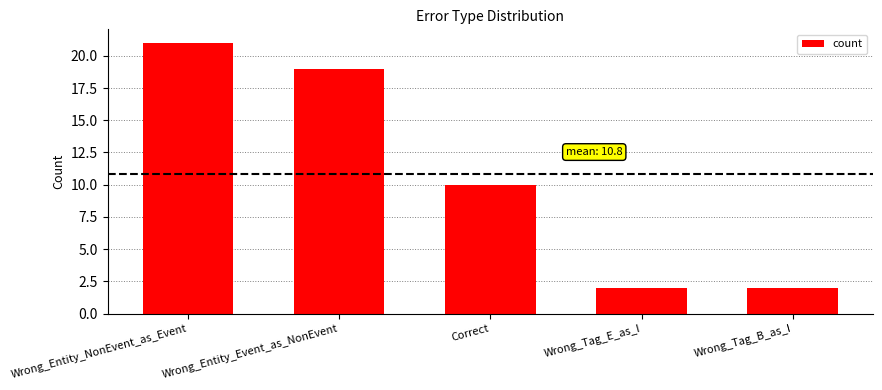

Where does the data first go above 10?

Wrong_Entity_NonEvent_as_Event